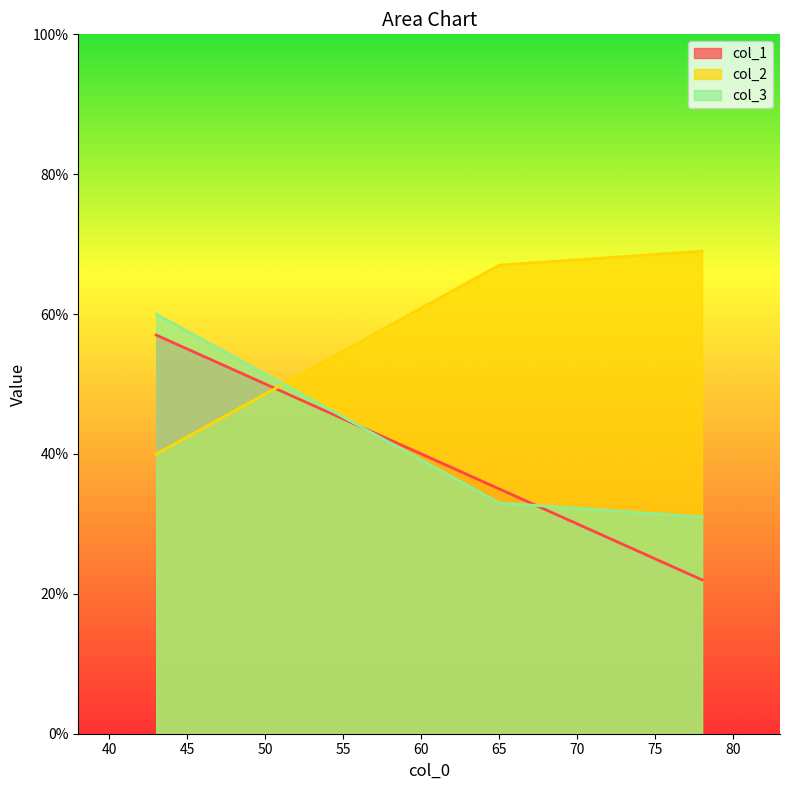

At which category is the sum across all series the highest?

43